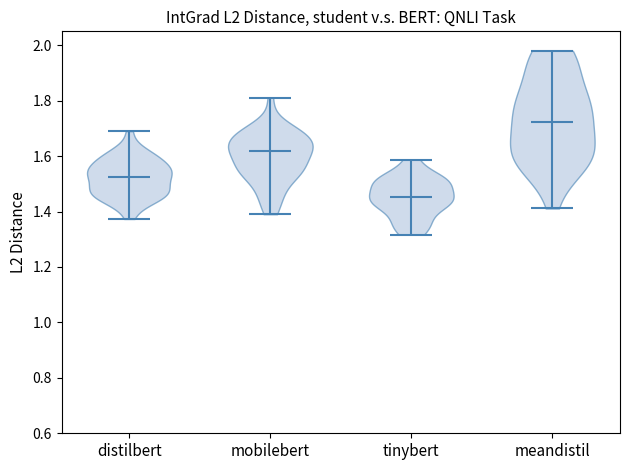

Which violin has the lowest median line?

tinybert